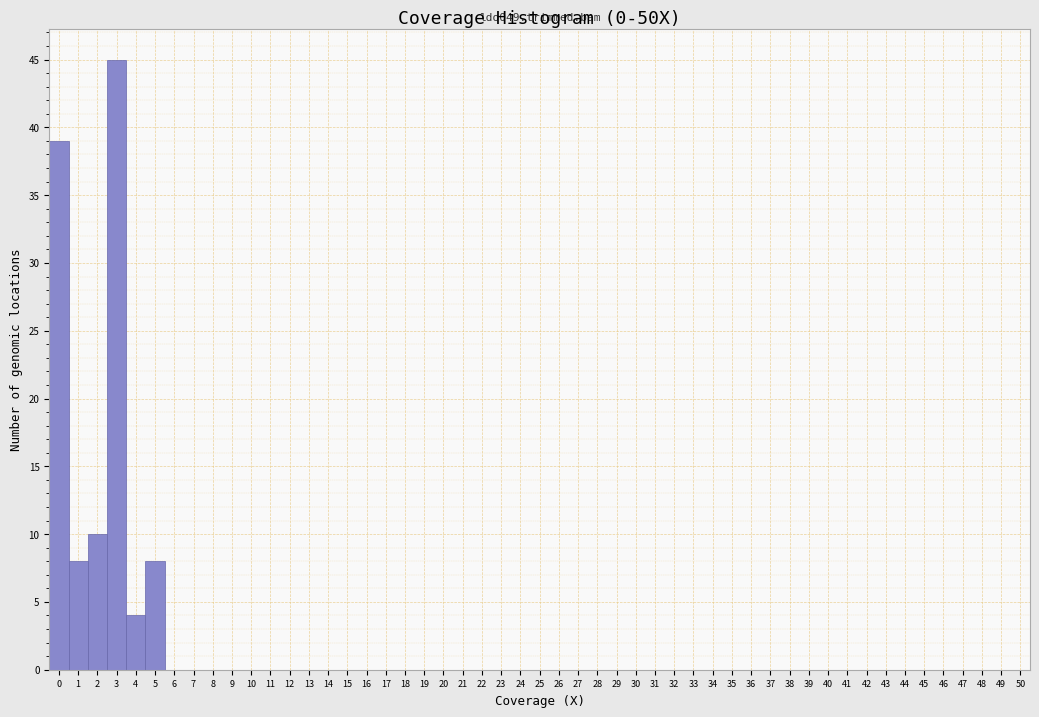

Over which range of the x-axis is the bar tallest?

2.5 to 3.5